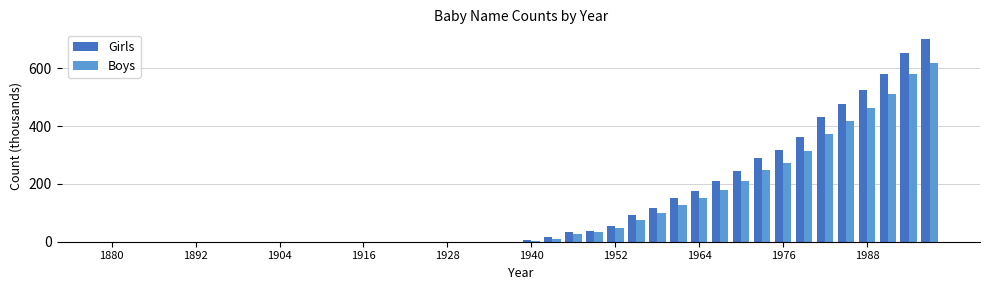

What is the greatest value displayed?

700